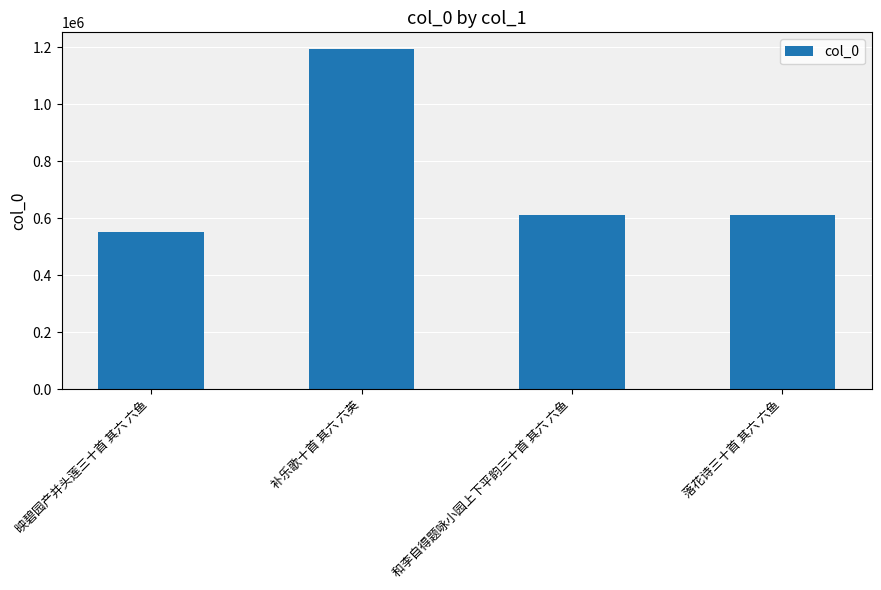

What is the value of the 2nd bar from the left?

1193305